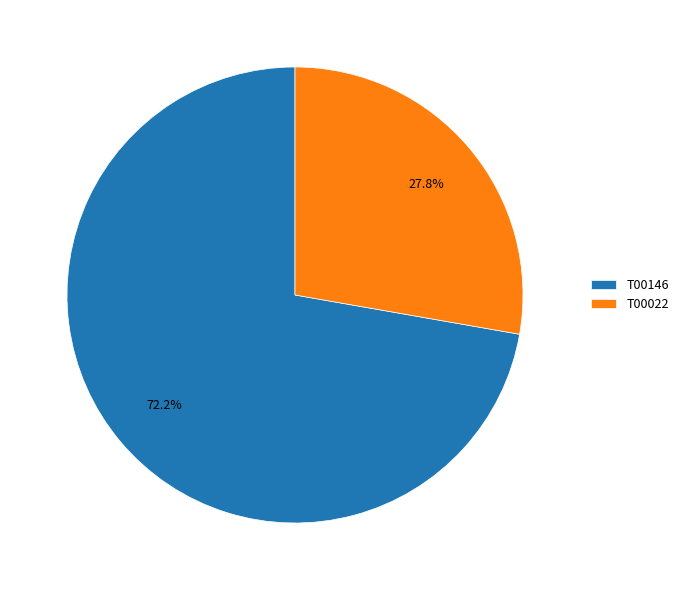

True or false: T00146 accounts for 79% of the total.

False